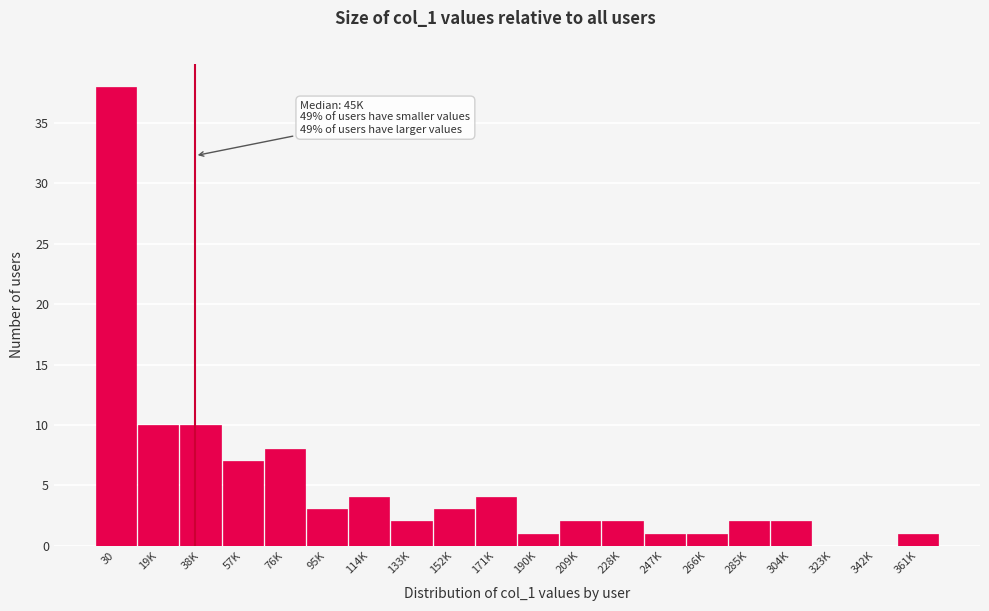

Reading left to right, extract all data points from this chart.

30=38	19K=10	38K=10	57K=7	76K=8	95K=3	114K=4	133K=2	152K=3	171K=4	190K=1	209K=2	228K=2	247K=1	266K=1	285K=2	304K=2	323K=0	342K=0	361K=1